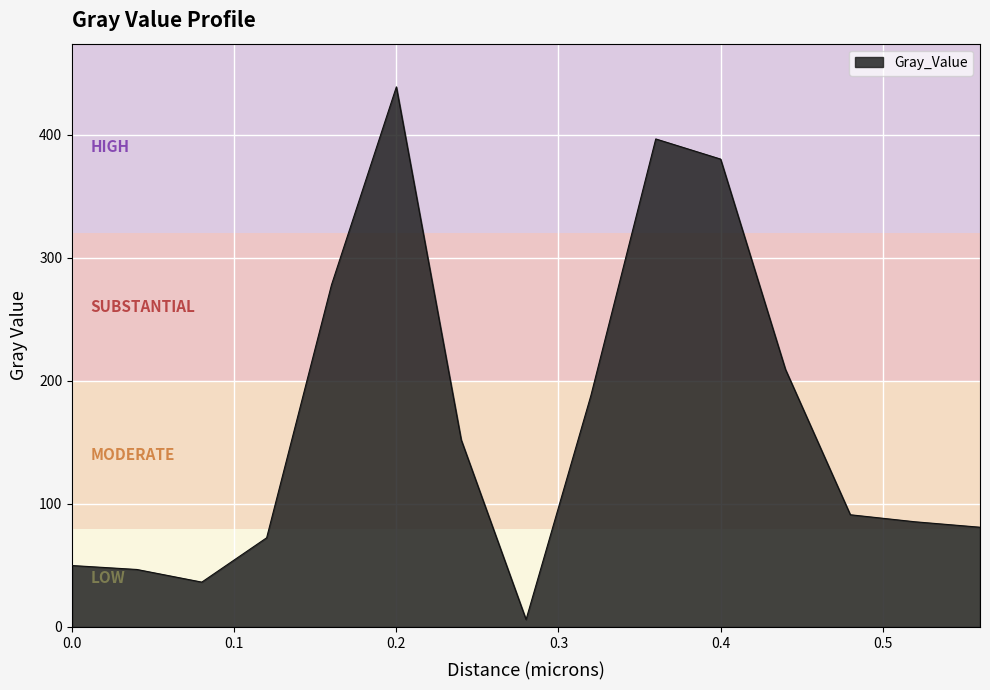

What is the difference between the maximum and minimum values?

432.8